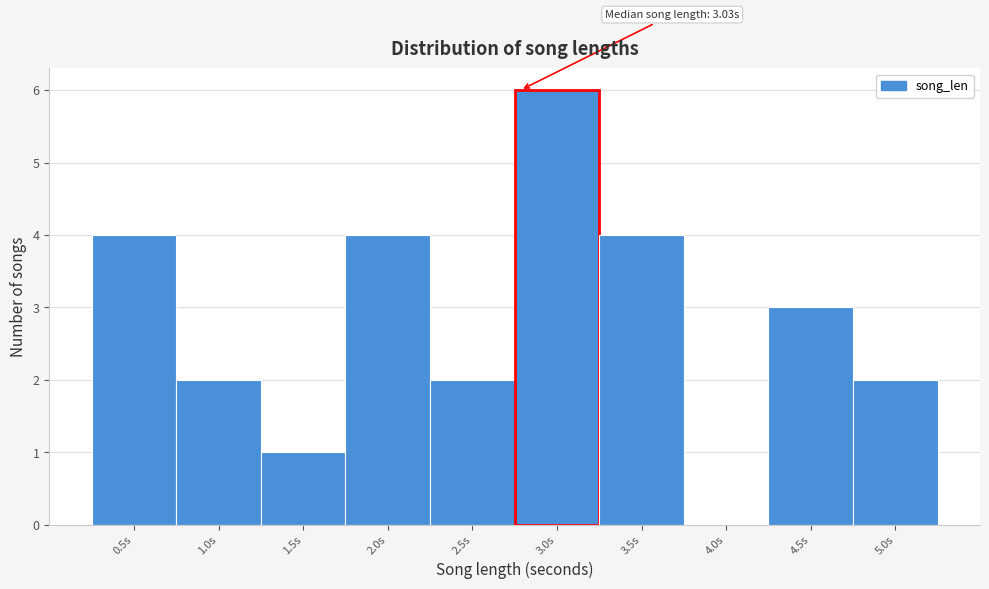

Reading left to right, list all the values displayed in this chart.

0.5s=4	1.0s=2	1.5s=1	2.0s=4	2.5s=2	3.0s=6	3.5s=4	4.0s=0	4.5s=3	5.0s=2